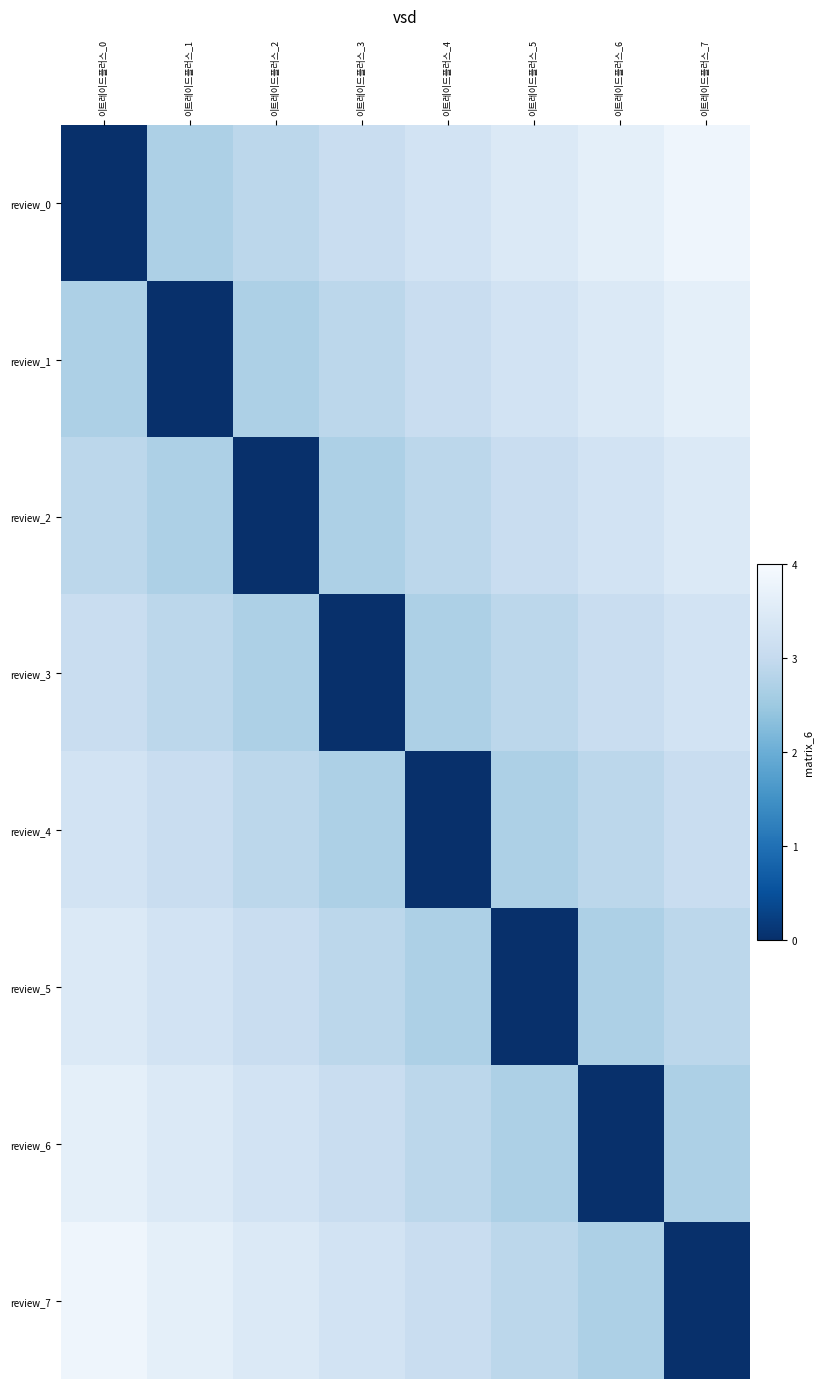

Reading left to right, what are all the values shown in this chart?

review_0: 이트레이드플러스_0=0.0	이트레이드플러스_1=2.7	이트레이드플러스_2=2.9	이트레이드플러스_3=3.1	이트레이드플러스_4=3.2	이트레이드플러스_5=3.4	이트레이드플러스_6=3.6	이트레이드플러스_7=3.8
review_1: 이트레이드플러스_0=2.7	이트레이드플러스_1=0.0	이트레이드플러스_2=2.7	이트레이드플러스_3=2.9	이트레이드플러스_4=3.1	이트레이드플러스_5=3.2	이트레이드플러스_6=3.4	이트레이드플러스_7=3.6
review_2: 이트레이드플러스_0=2.9	이트레이드플러스_1=2.7	이트레이드플러스_2=0.0	이트레이드플러스_3=2.7	이트레이드플러스_4=2.9	이트레이드플러스_5=3.1	이트레이드플러스_6=3.2	이트레이드플러스_7=3.4
review_3: 이트레이드플러스_0=3.1	이트레이드플러스_1=2.9	이트레이드플러스_2=2.7	이트레이드플러스_3=0.0	이트레이드플러스_4=2.7	이트레이드플러스_5=2.9	이트레이드플러스_6=3.1	이트레이드플러스_7=3.2
review_4: 이트레이드플러스_0=3.2	이트레이드플러스_1=3.1	이트레이드플러스_2=2.9	이트레이드플러스_3=2.7	이트레이드플러스_4=0.0	이트레이드플러스_5=2.7	이트레이드플러스_6=2.9	이트레이드플러스_7=3.1
review_5: 이트레이드플러스_0=3.4	이트레이드플러스_1=3.2	이트레이드플러스_2=3.1	이트레이드플러스_3=2.9	이트레이드플러스_4=2.7	이트레이드플러스_5=0.0	이트레이드플러스_6=2.7	이트레이드플러스_7=2.9
review_6: 이트레이드플러스_0=3.6	이트레이드플러스_1=3.4	이트레이드플러스_2=3.2	이트레이드플러스_3=3.1	이트레이드플러스_4=2.9	이트레이드플러스_5=2.7	이트레이드플러스_6=0.0	이트레이드플러스_7=2.7
review_7: 이트레이드플러스_0=3.8	이트레이드플러스_1=3.6	이트레이드플러스_2=3.4	이트레이드플러스_3=3.2	이트레이드플러스_4=3.1	이트레이드플러스_5=2.9	이트레이드플러스_6=2.7	이트레이드플러스_7=0.0